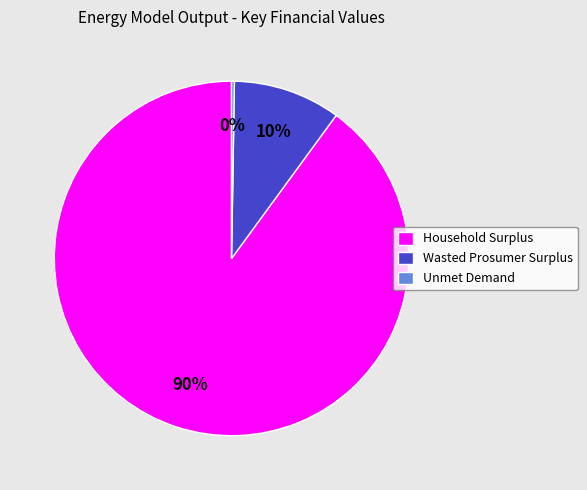

To the nearest percent, what percentage of the pie is Wasted Prosumer Surplus?

10%